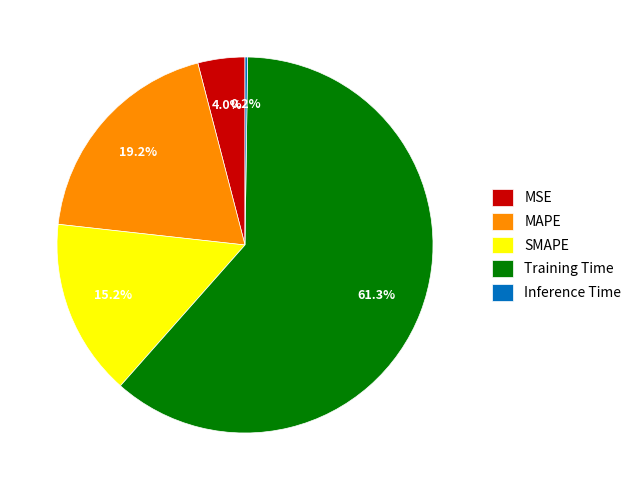

To the nearest percent, what portion does MAPE represent?

19%